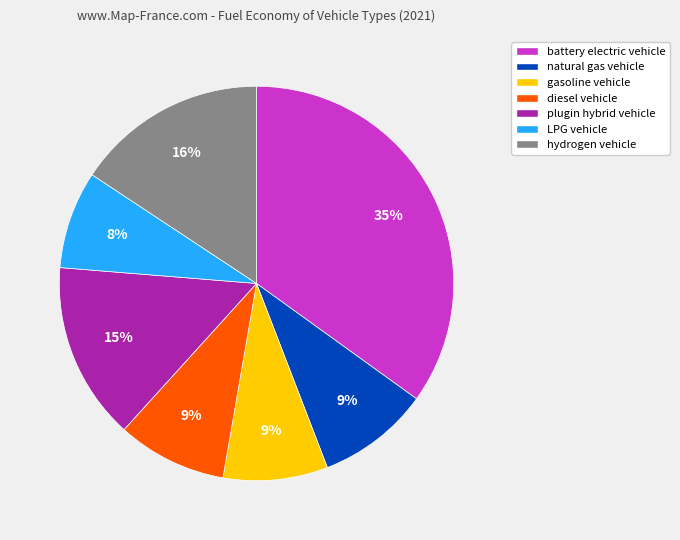

Combined, do gasoline vehicle and hydrogen vehicle account for over 50%?

No